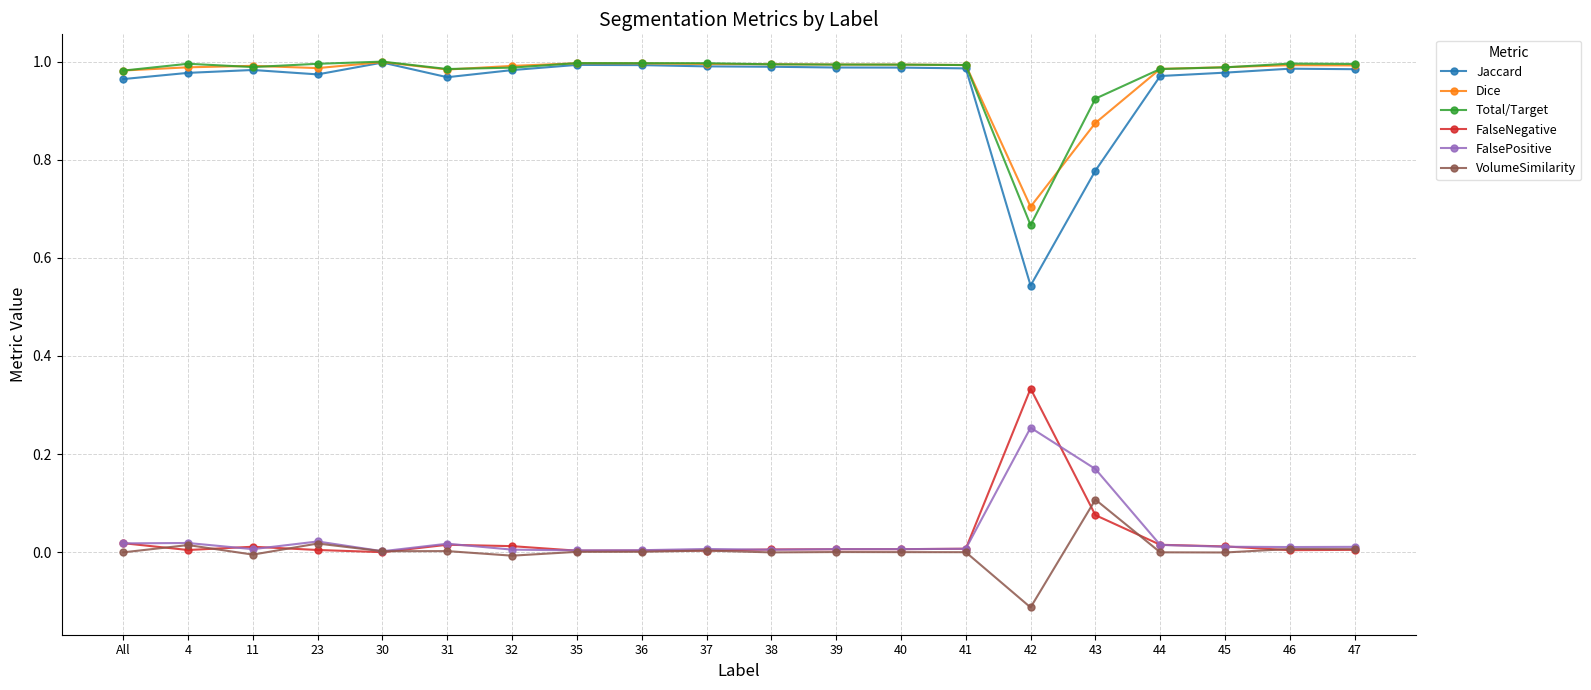

True or false: VolumeSimilarity and Jaccard intersect in this chart.

False